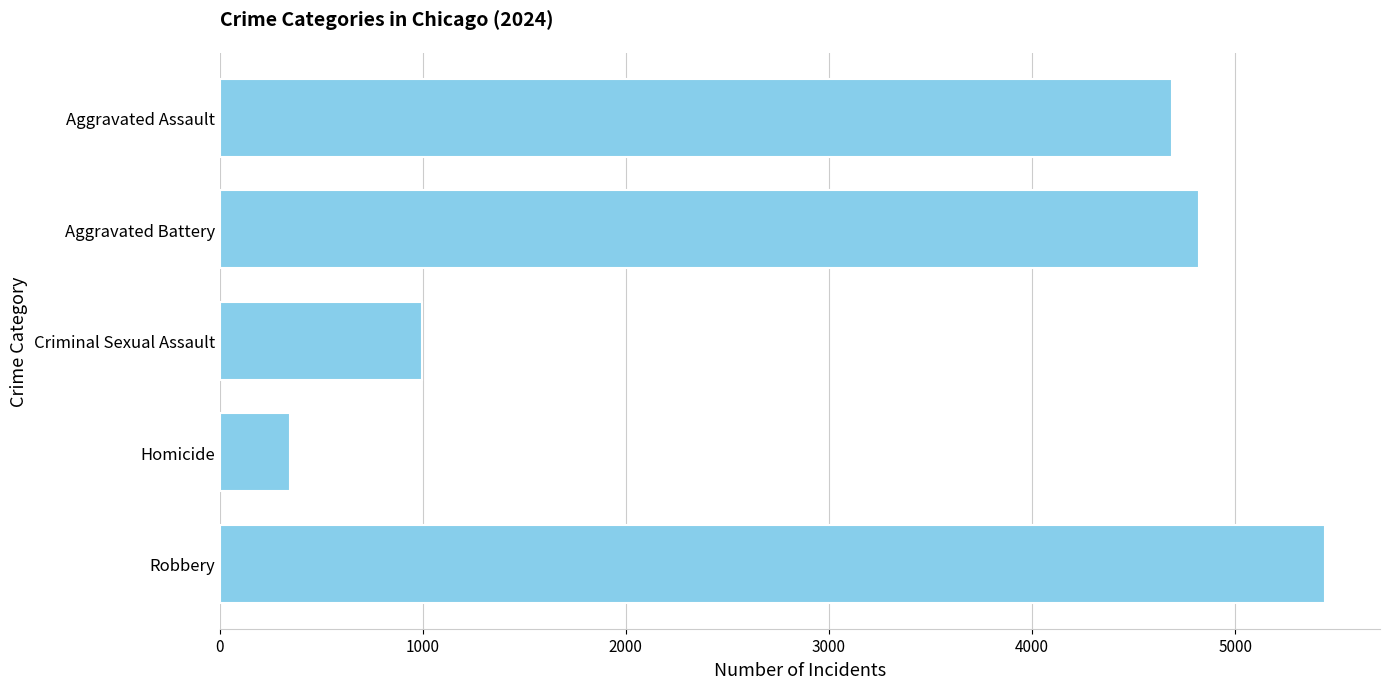

What is the change in value from Aggravated Assault to Homicide?

-4342